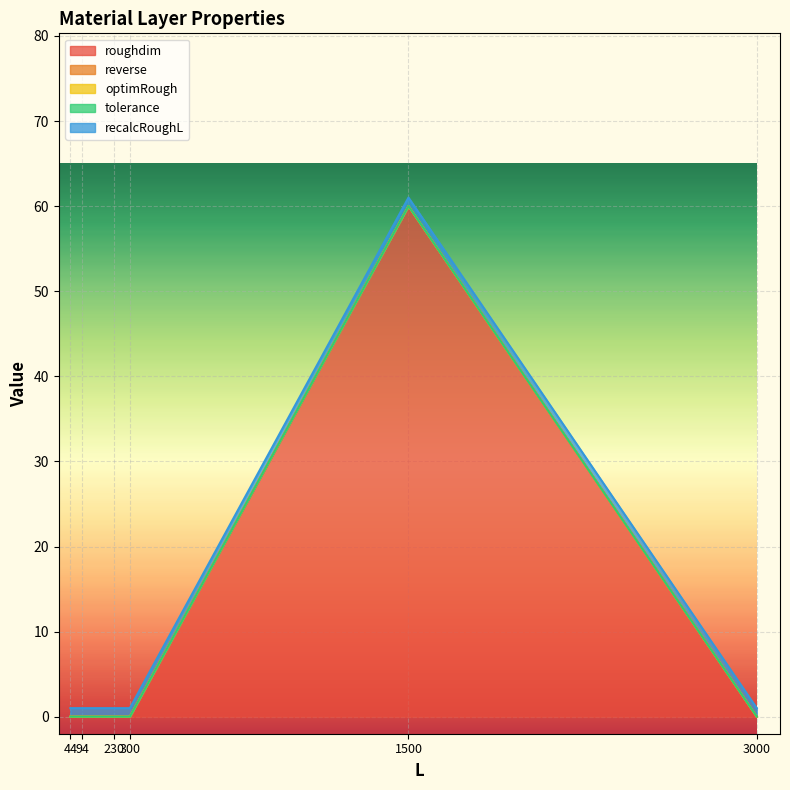

Reading left to right, transcribe all the data shown in this chart.

roughdim: 94=0.0	44=0.0	300=0.0	230=0.0	1500=60.0	3000=0.0
reverse: 94=0.0	44=0.0	300=0.0	230=0.0	1500=0.0	3000=0.0
optimRough: 94=0.0	44=0.0	300=0.0	230=0.0	1500=0.0	3000=0.0
tolerance: 94=0.0	44=0.0	300=0.0	230=0.0	1500=0.0	3000=0.0
recalcRoughL: 94=1.0	44=1.0	300=1.0	230=1.0	1500=1.0	3000=1.0